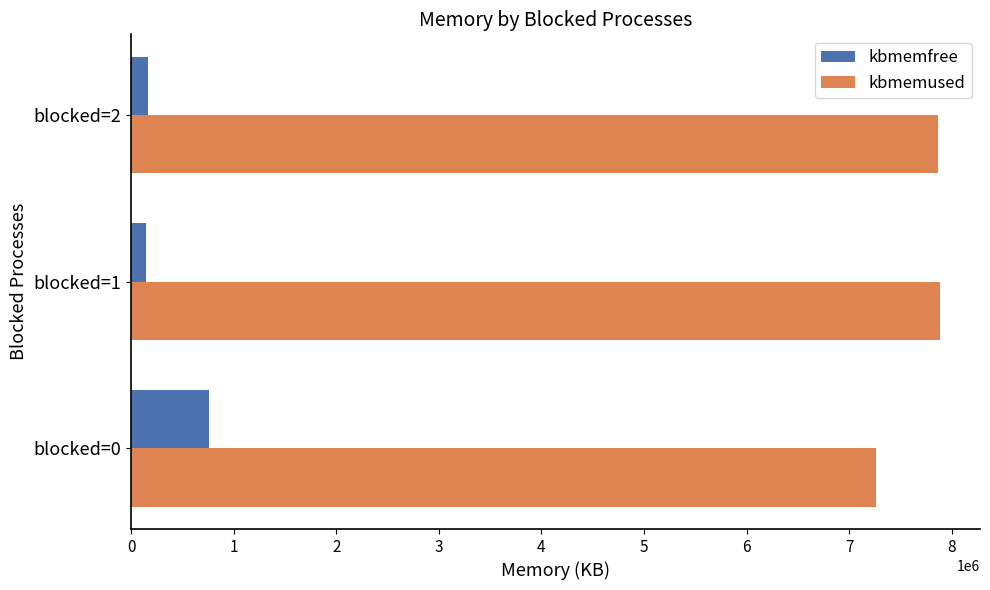

Rank the series at blocked=1 from lowest to highest value.

kbmemfree, kbmemused